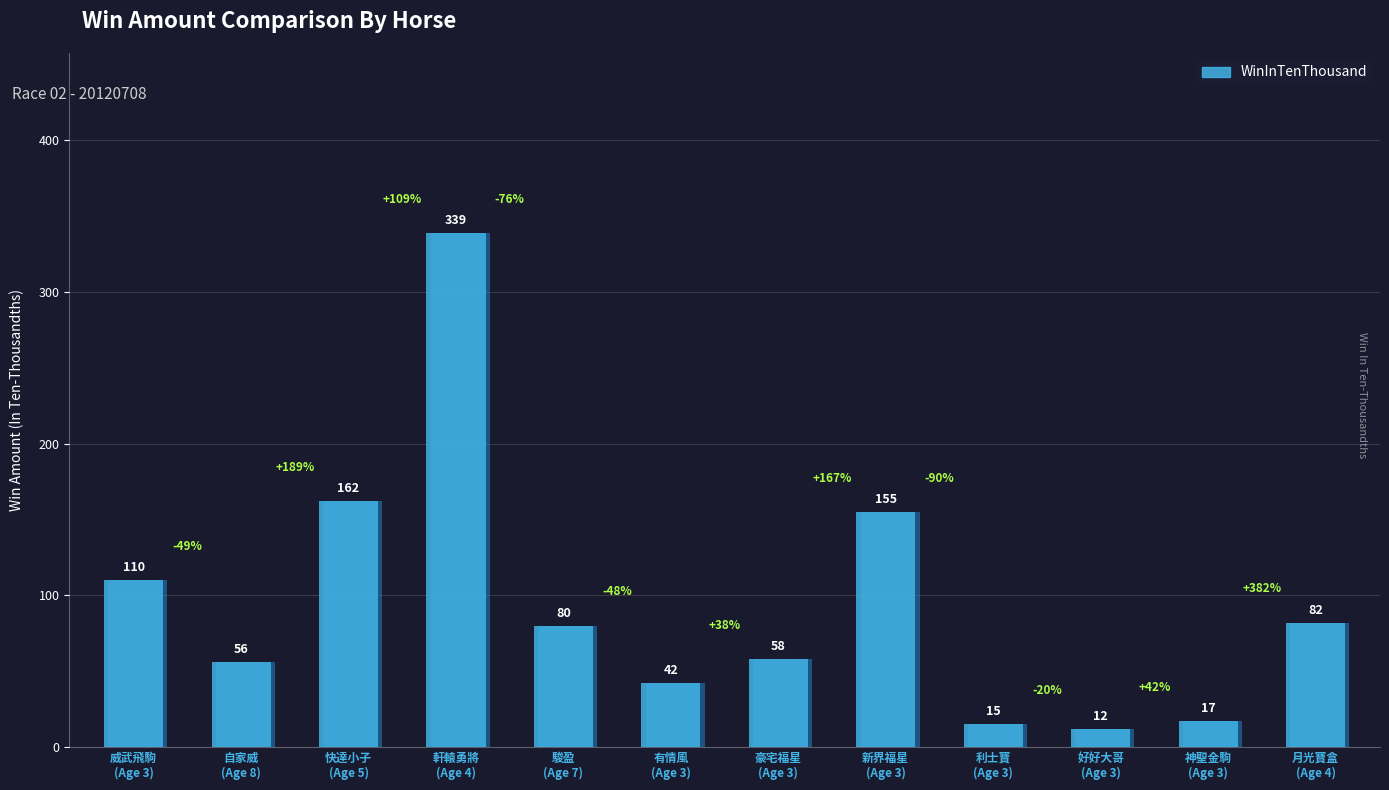

What position from the right is 3(神聖金駒)?

2